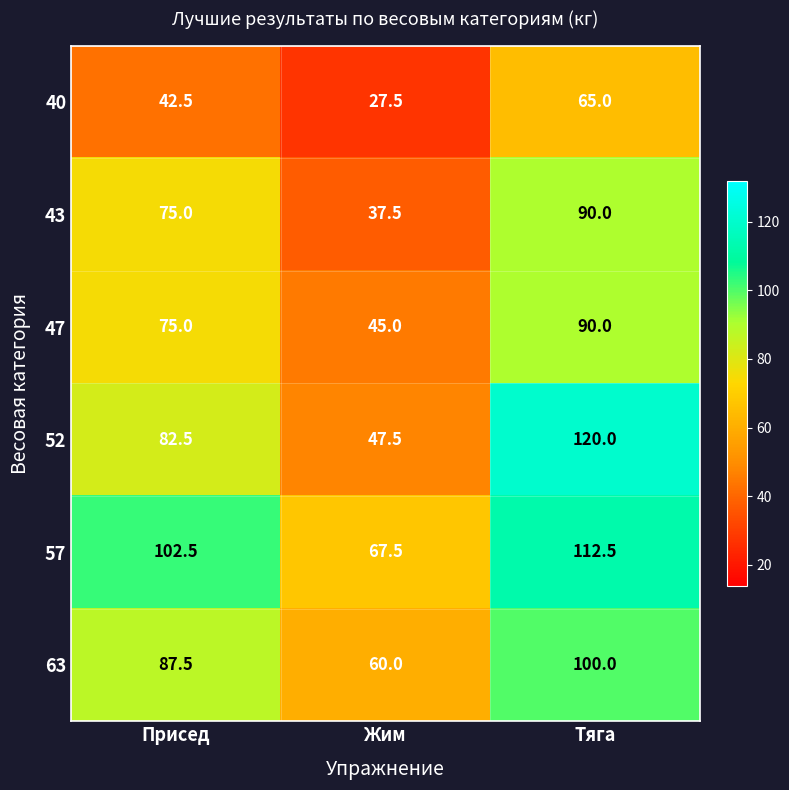

Rank the series at Жим from lowest to highest value.

40, 43, 47, 52, 63, 57